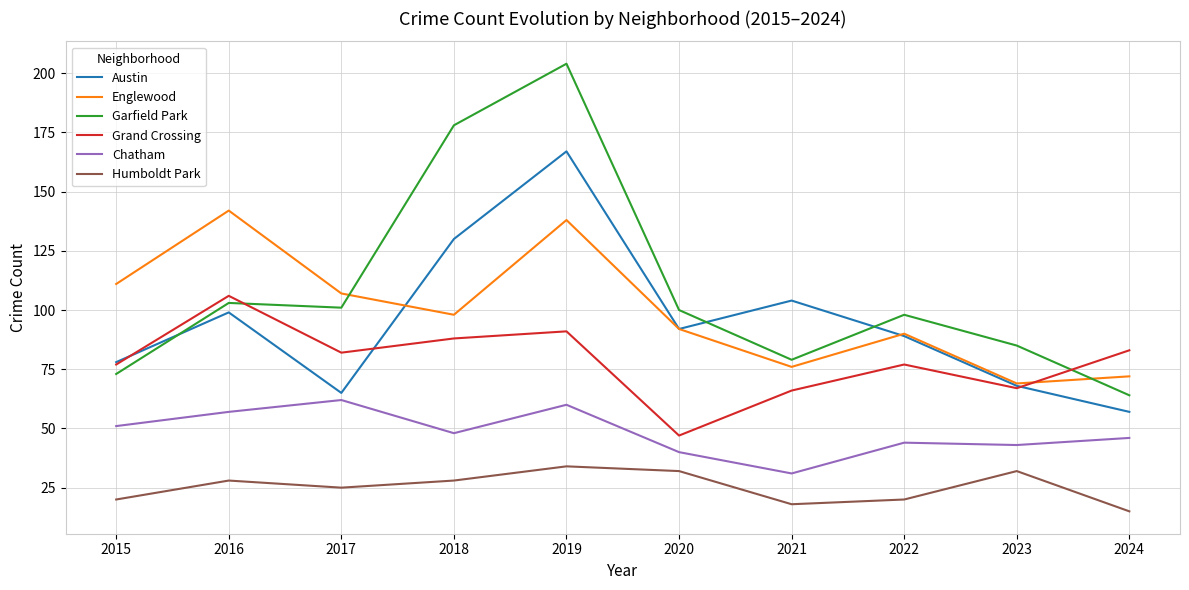

Reading right to left, extract all data points from this chart.

Austin: 57	68	89	104	92	167	130	65	99	78
Englewood: 72	69	90	76	92	138	98	107	142	111
Garfield Park: 64	85	98	79	100	204	178	101	103	73
Grand Crossing: 83	67	77	66	47	91	88	82	106	77
Chatham: 46	43	44	31	40	60	48	62	57	51
Humboldt Park: 15	32	20	18	32	34	28	25	28	20